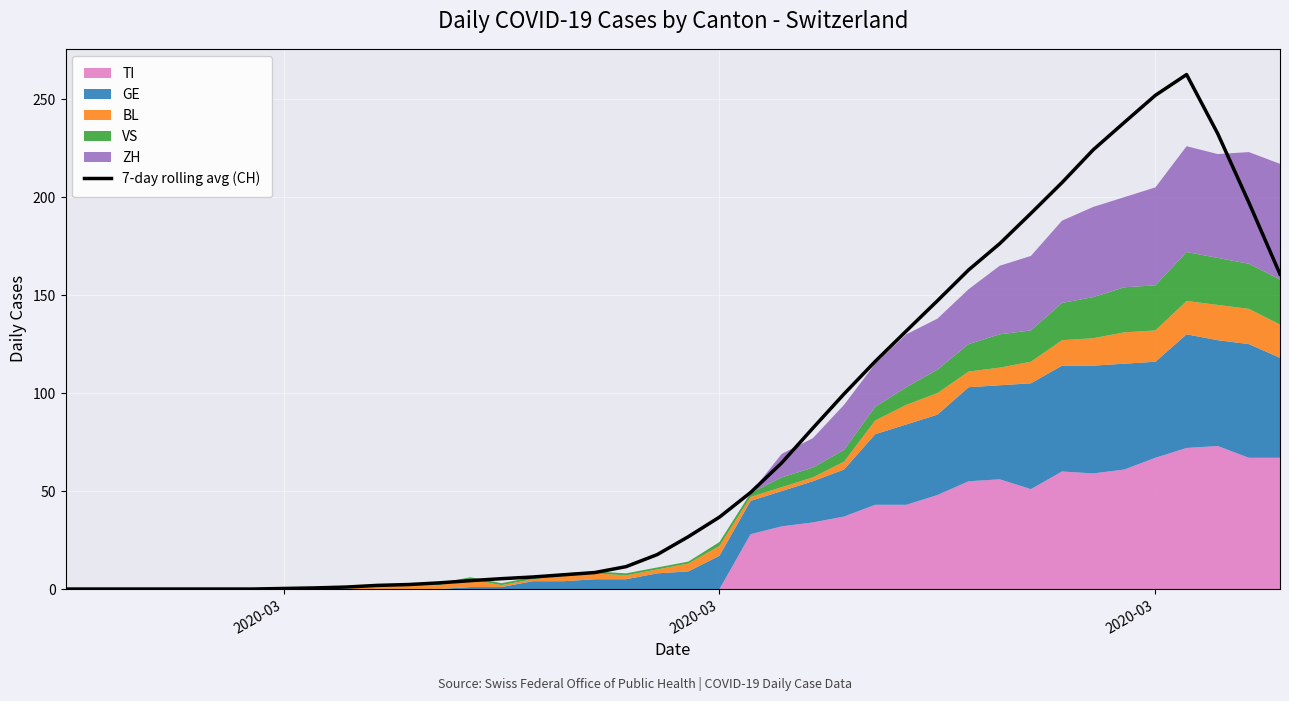

Is it true that the value at 28 is 53.8?

False